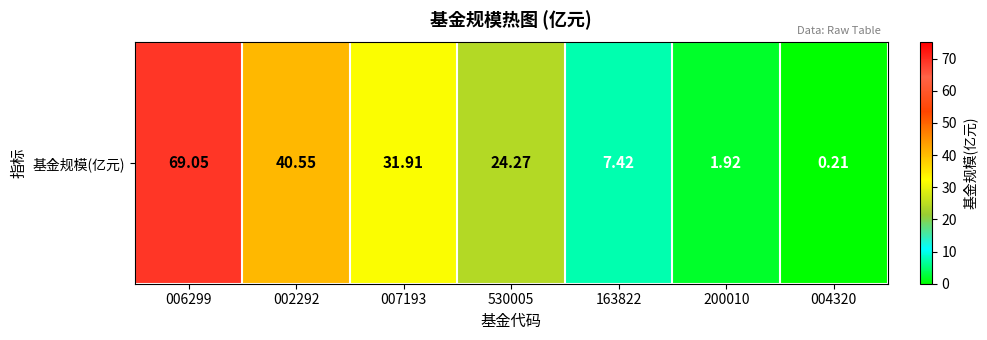

Reading left to right, extract all data points from this chart.

006299=69.0	002292=40.5	007193=31.9	530005=24.3	163822=7.4	200010=1.9	004320=0.2